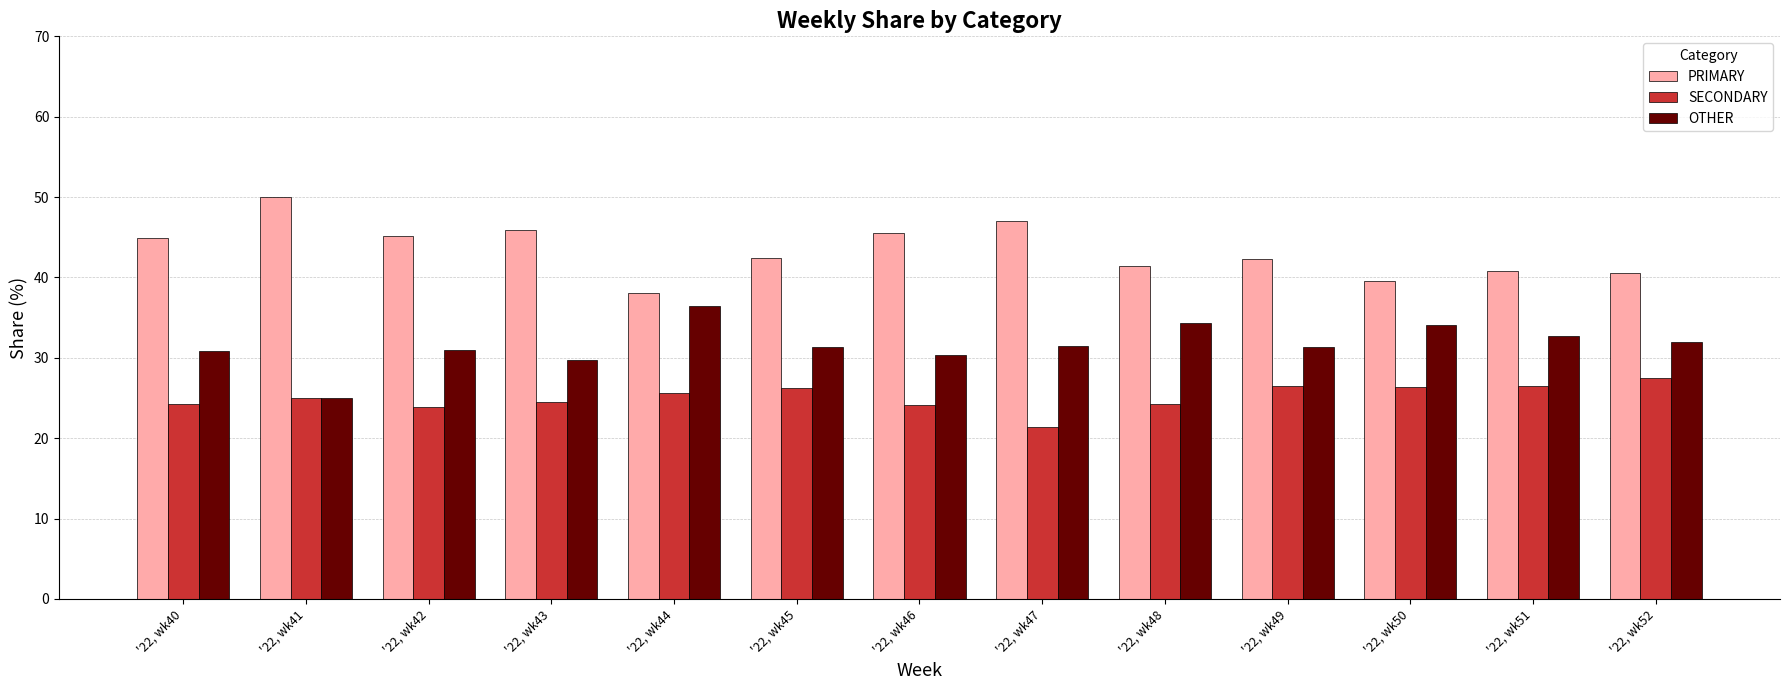

What is the difference between the highest and lowest values at '22, wk44?

12.5